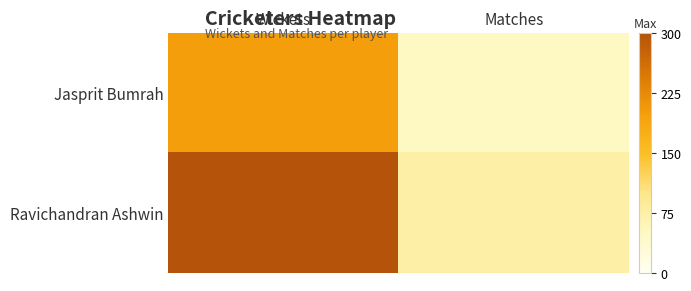

At how many categories does at least one series exceed 275?

1